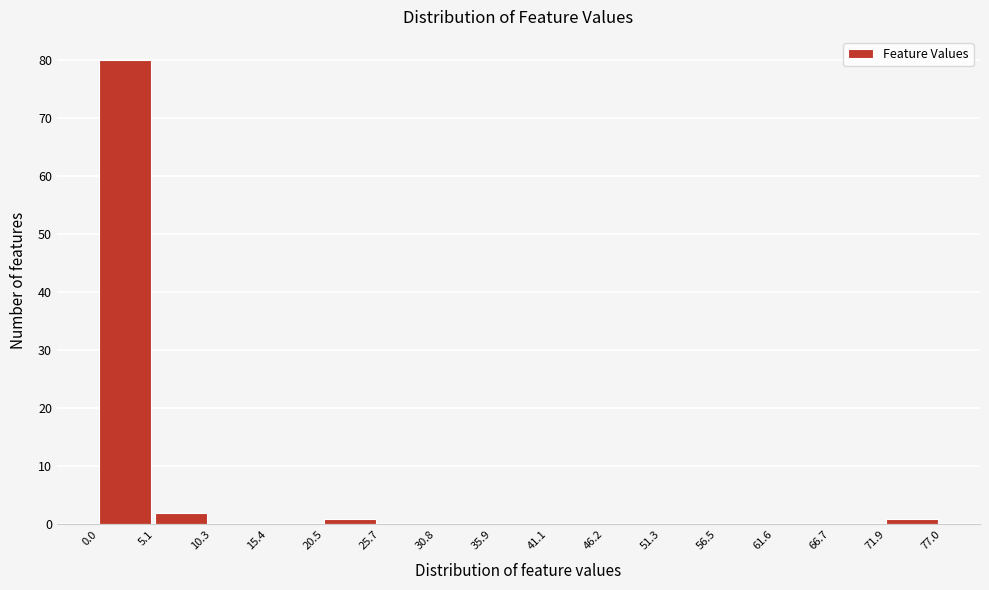

Over which range of the x-axis is the bar tallest?

0.0 to 5.1